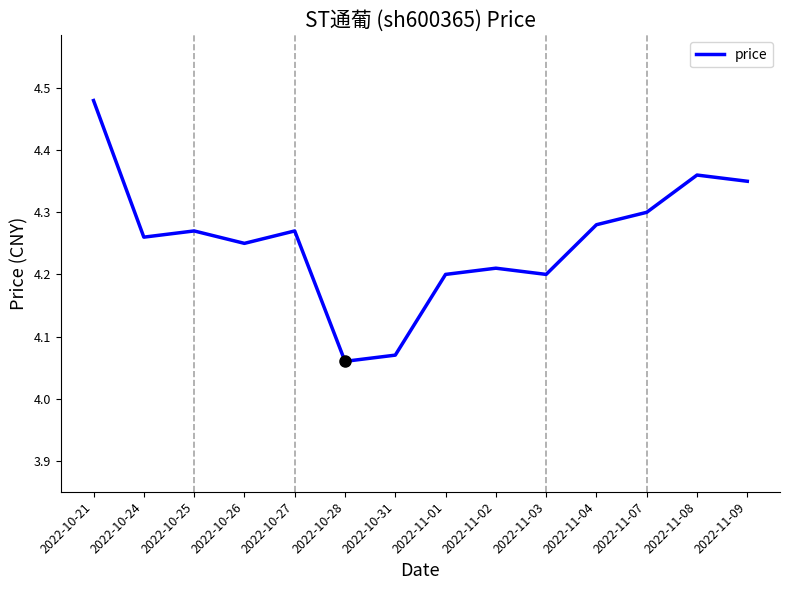

At which category does the chart reach its minimum across all series?

2022-10-28